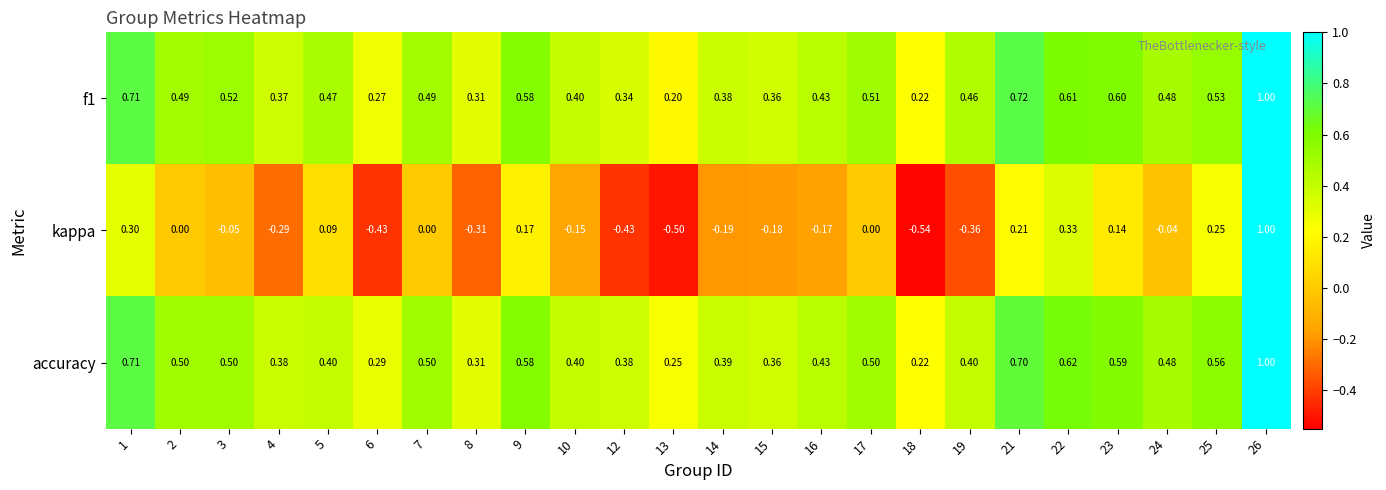

Is the value of accuracy at 15 greater than the value of f1 at 4?

No